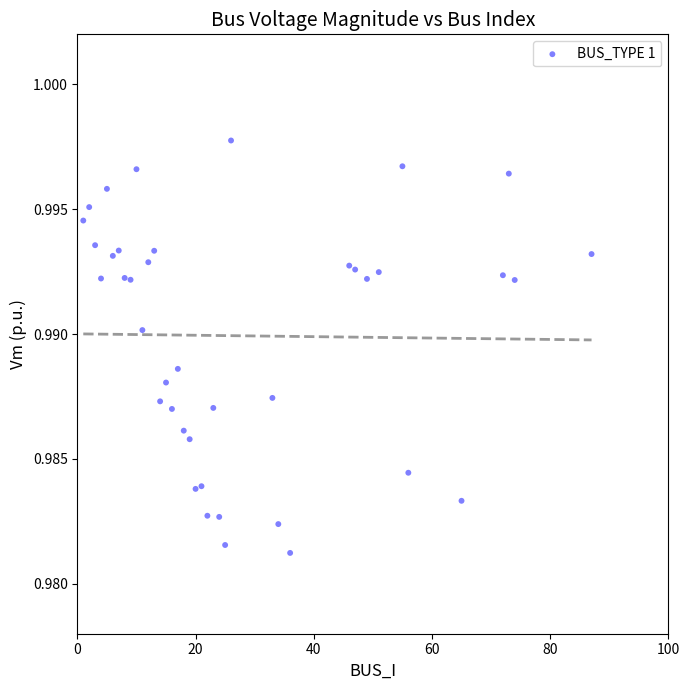

How many points are shown in the scatter plot?

40